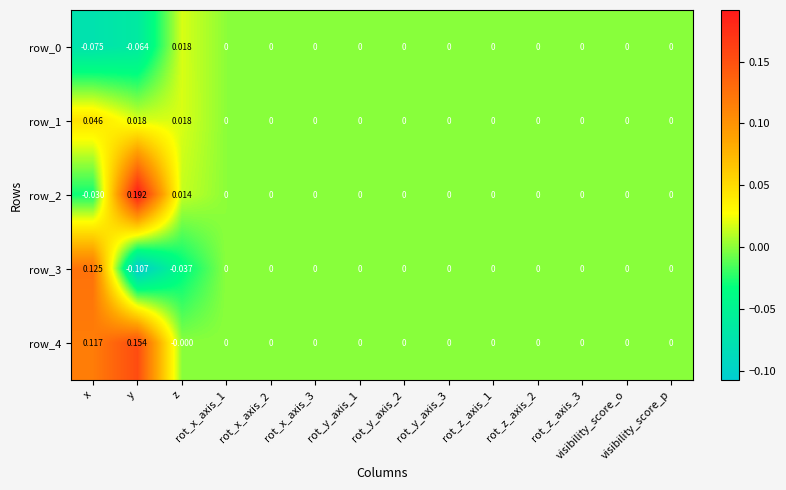

At how many categories does at least one series exceed 0?

3